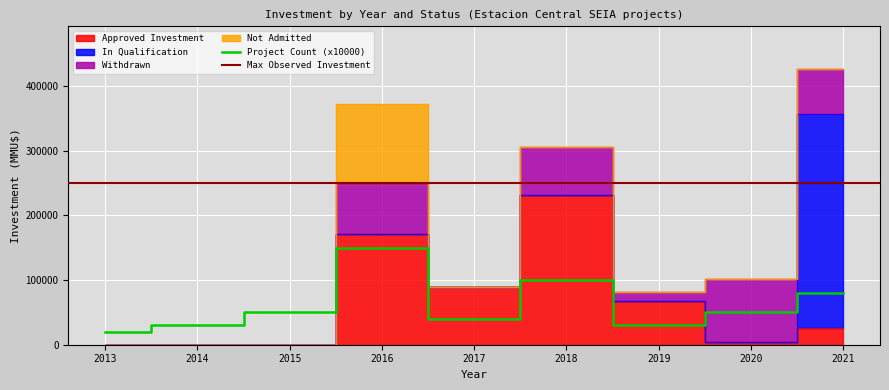

How many data points in Inversion_NoAdmitido are above 0?

1